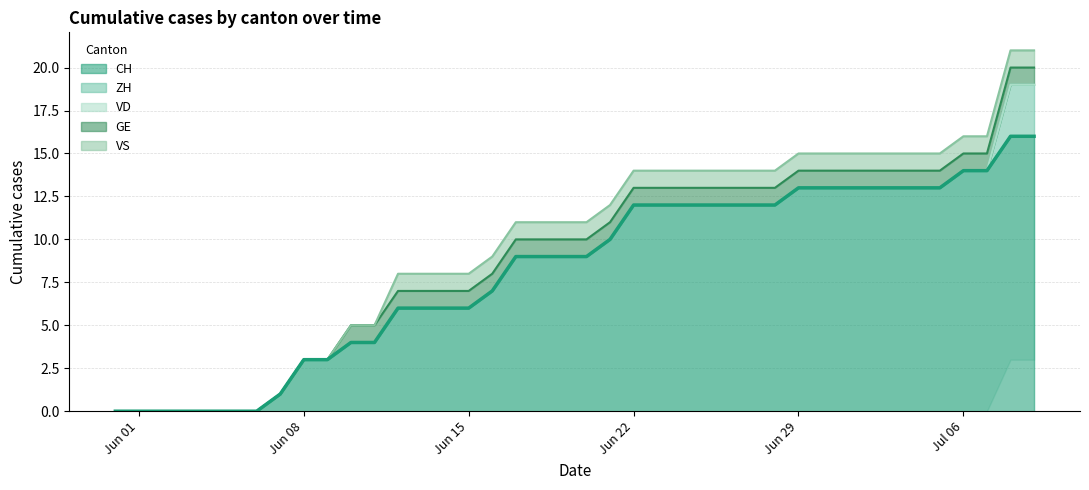

True or false: ZH has more than 0 interior local peaks.

False